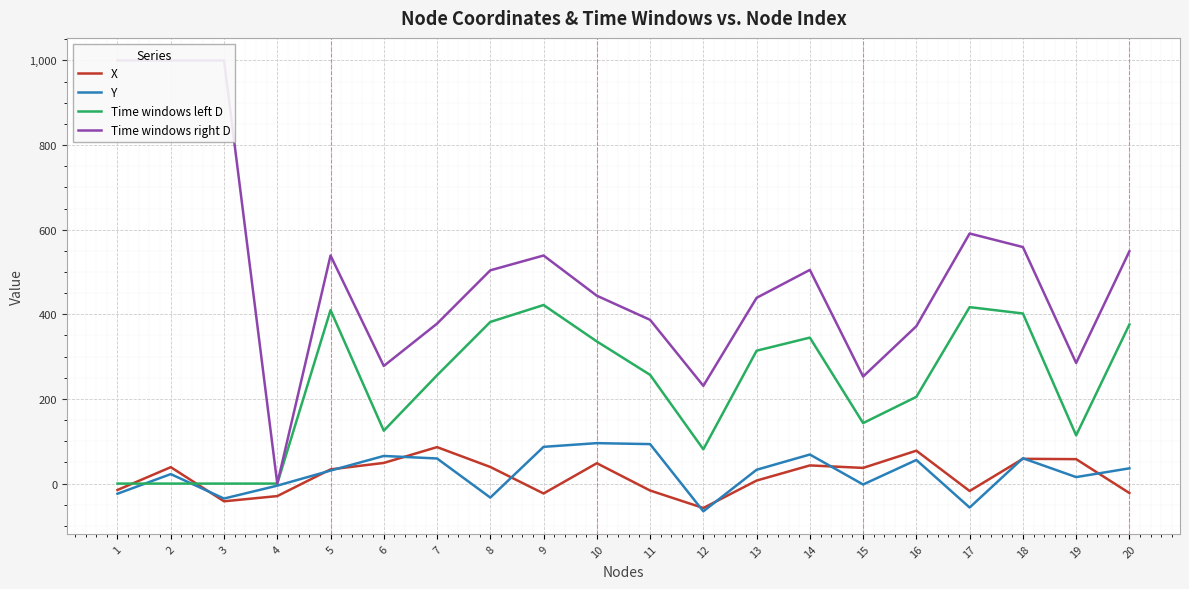

Which series ends up on top after the final intersection of Time windows left D and X?

Time windows left D